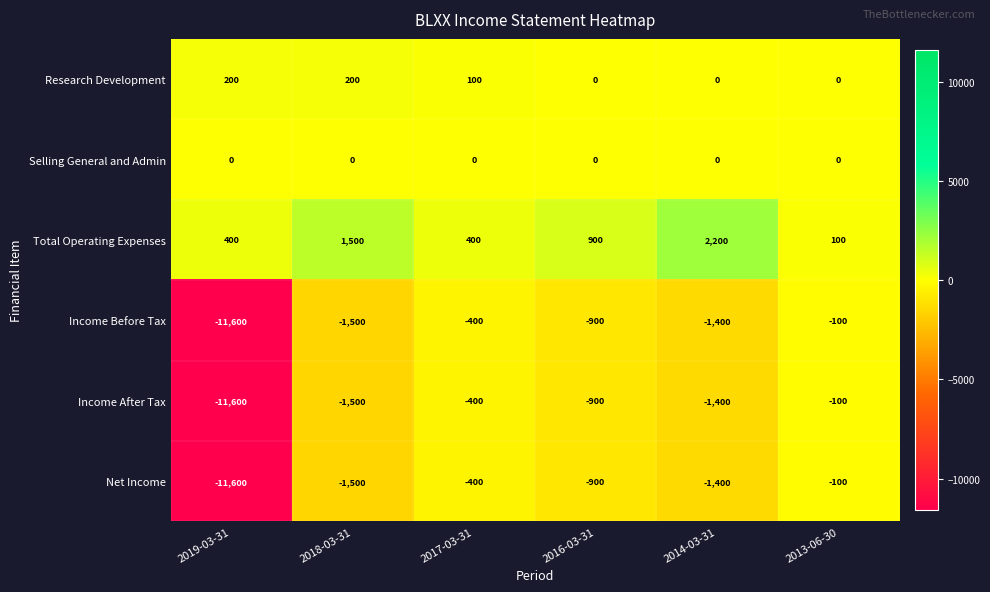

What is the maximum value shown in the chart?

2200